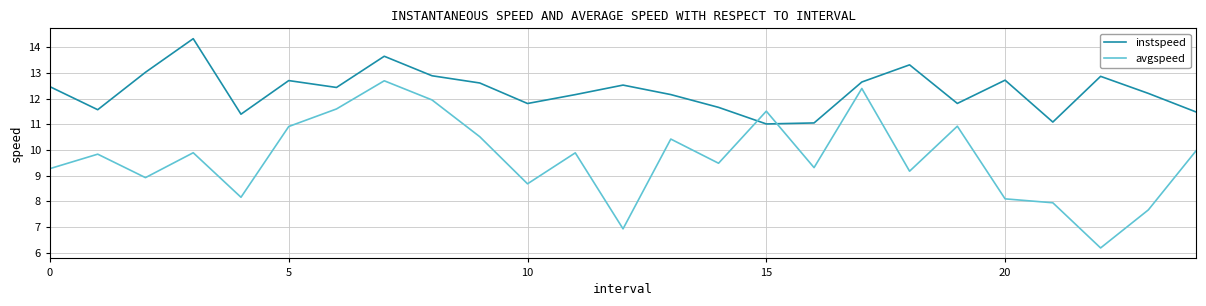

Which series has the largest total across all categories?

instspeed